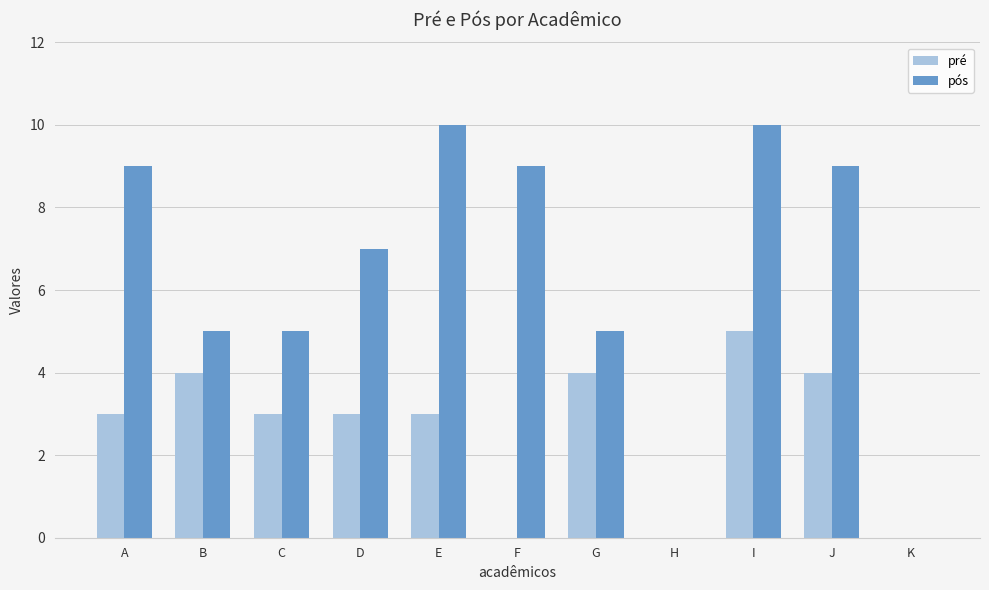

Count the number of categories in the chart.

11